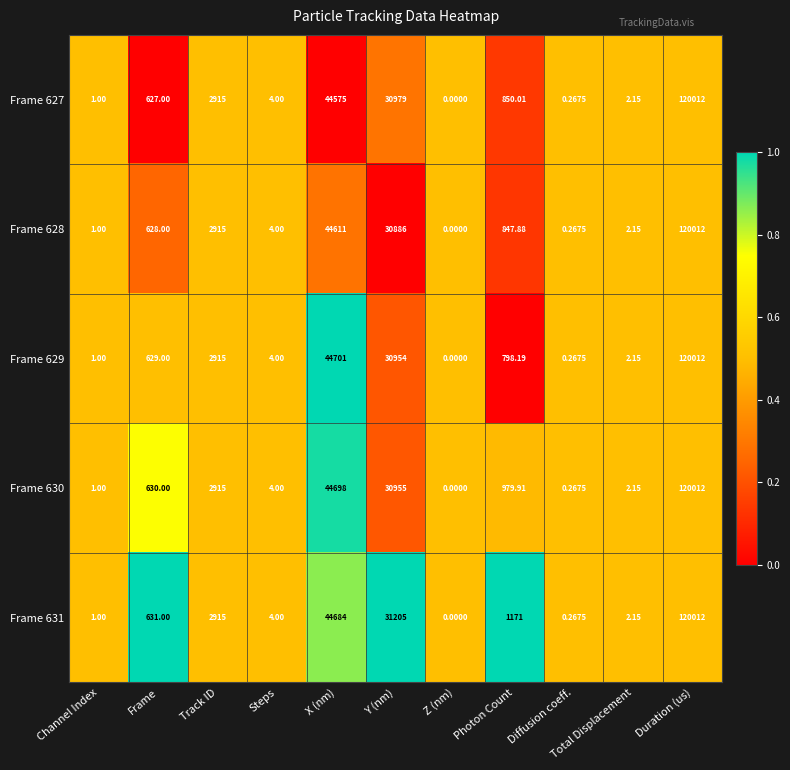

List the labels in order of Frame 629 value, smallest first.

Z (nm), Diffusion coeff., Channel Index, Total Displacement, Steps, Frame, Photon Count, Track ID, Y (nm), X (nm), Duration (us)